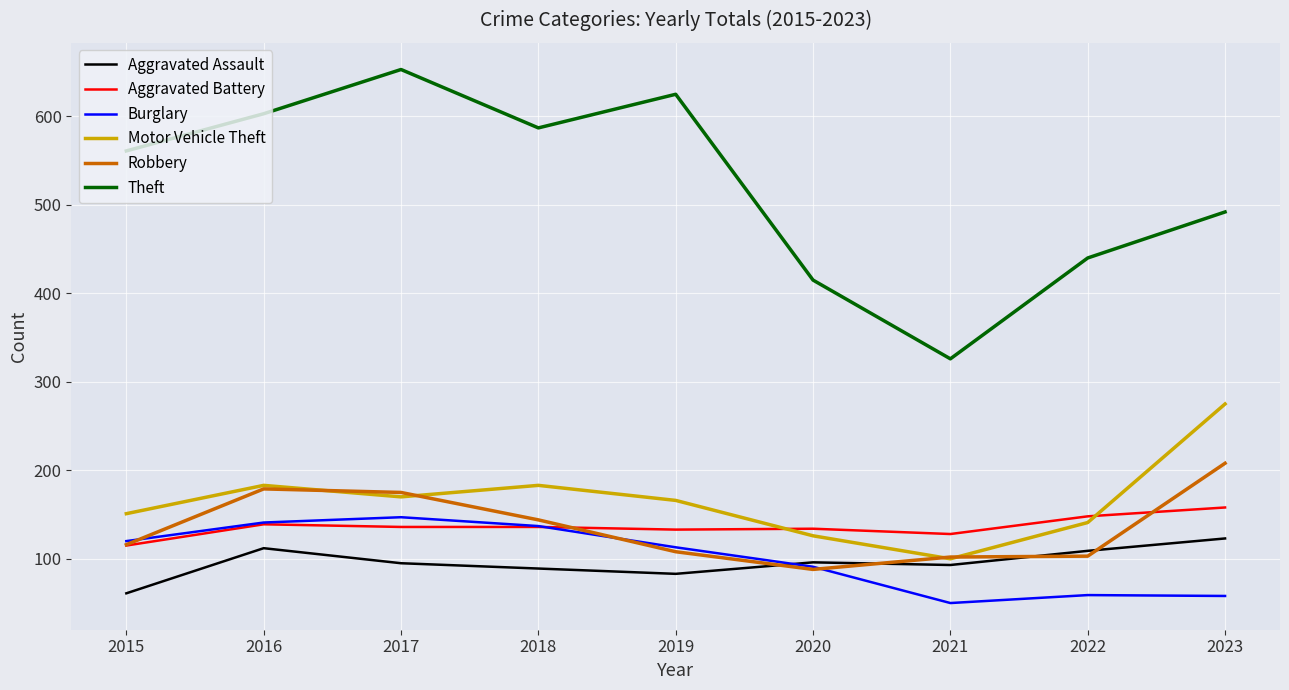

What is the difference between the Robbery values at 2015 and 2016?

63